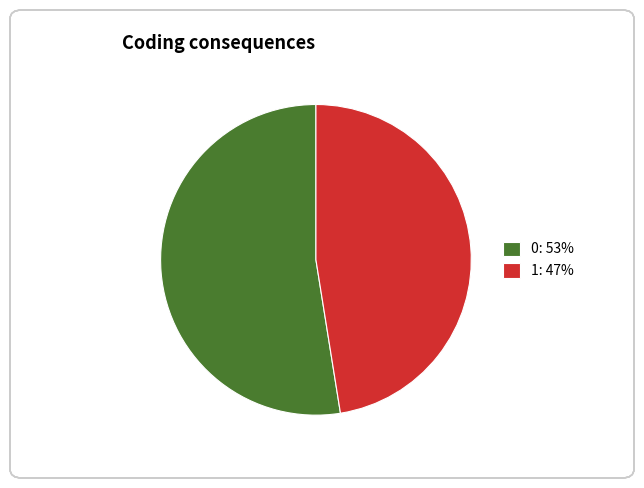

Between 0: 53% and 1: 47%, which is larger?

0: 53%